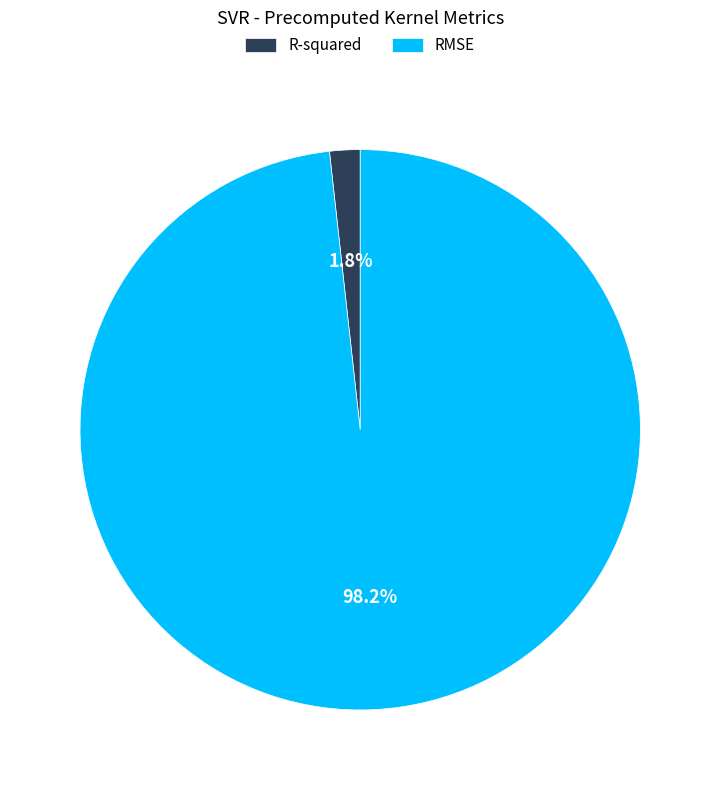

Is there any slice that represents more than half of the pie?

Yes